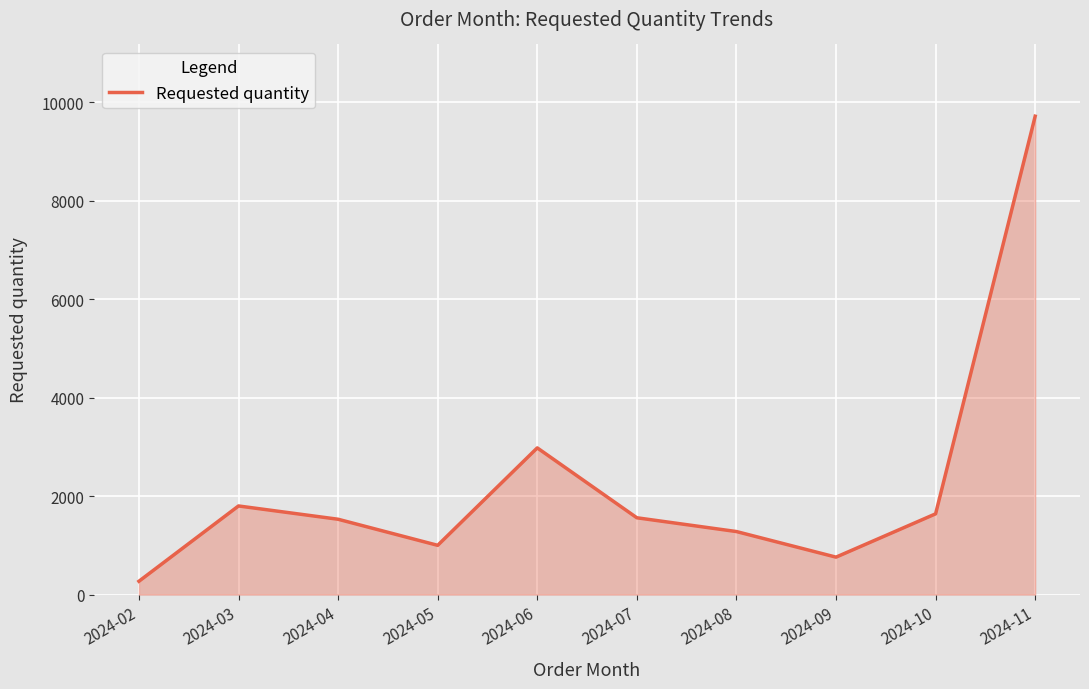

The value at 2024-06 is 1555. True or false?

False